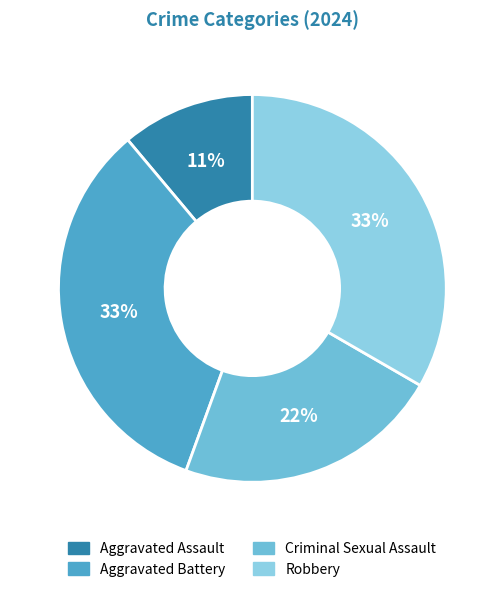

To the nearest percent, what portion does Robbery represent?

33%